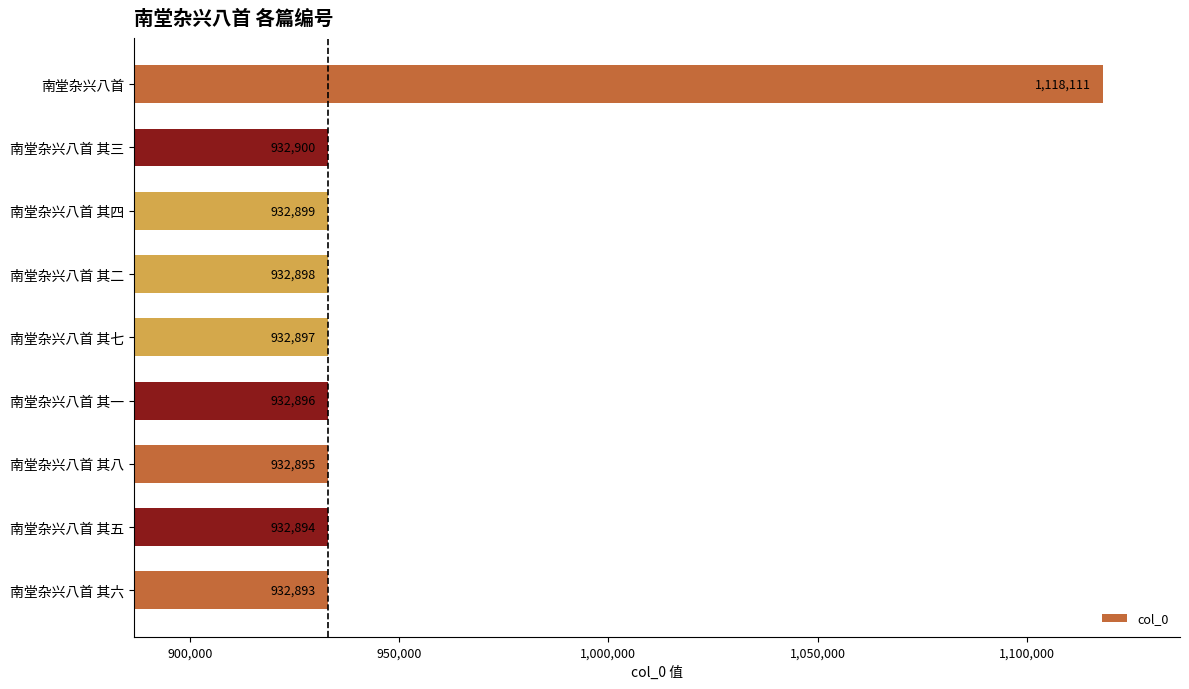

True or false: the data shows 1240822 at 南堂杂兴八首 其八.

False